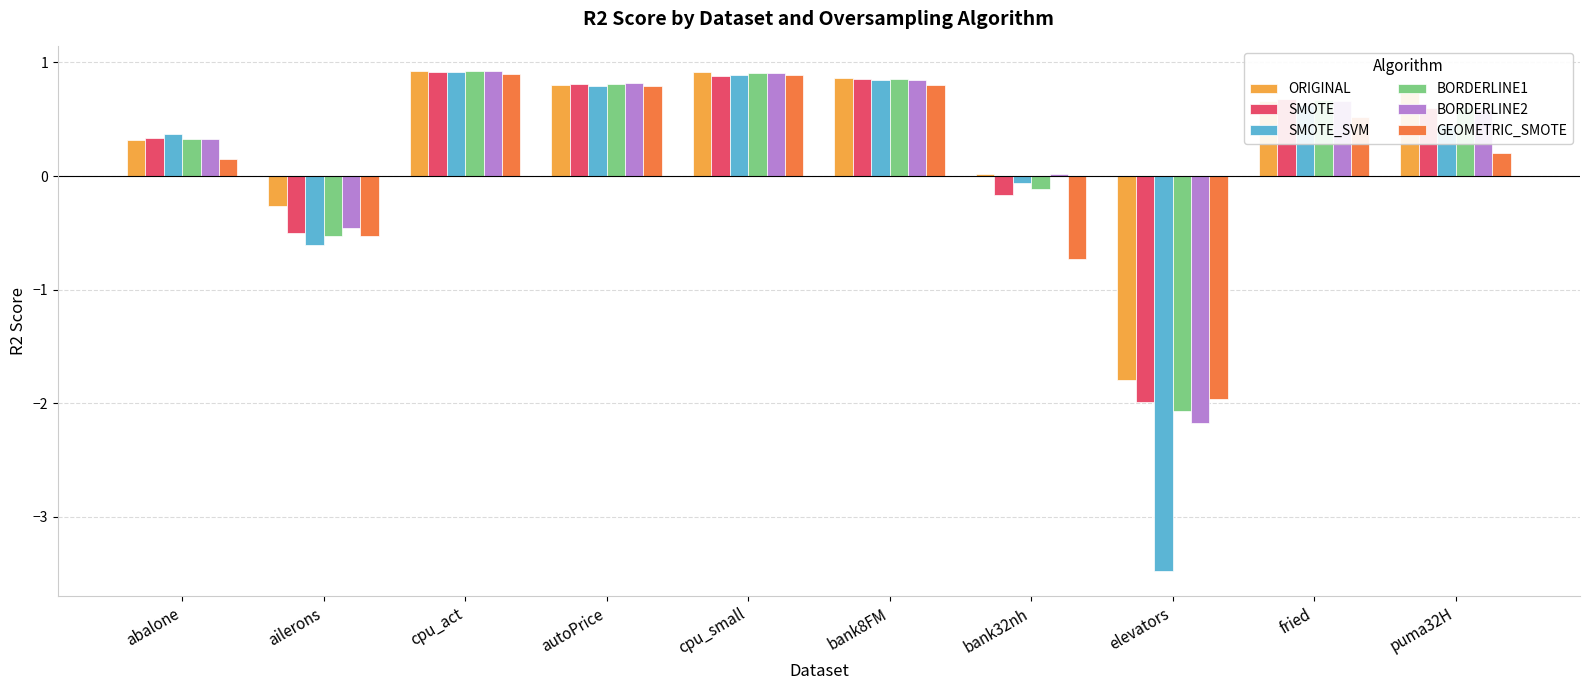

What is the difference between the maximum and minimum values in the SMOTE series?

2.9